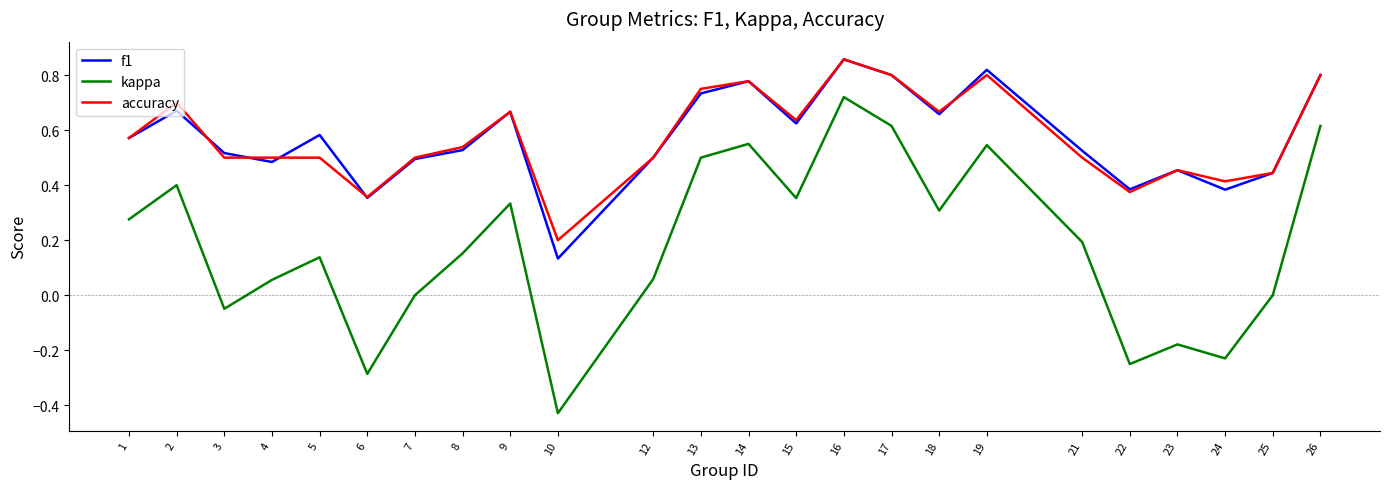

At how many categories does at least one series exceed 0?

24